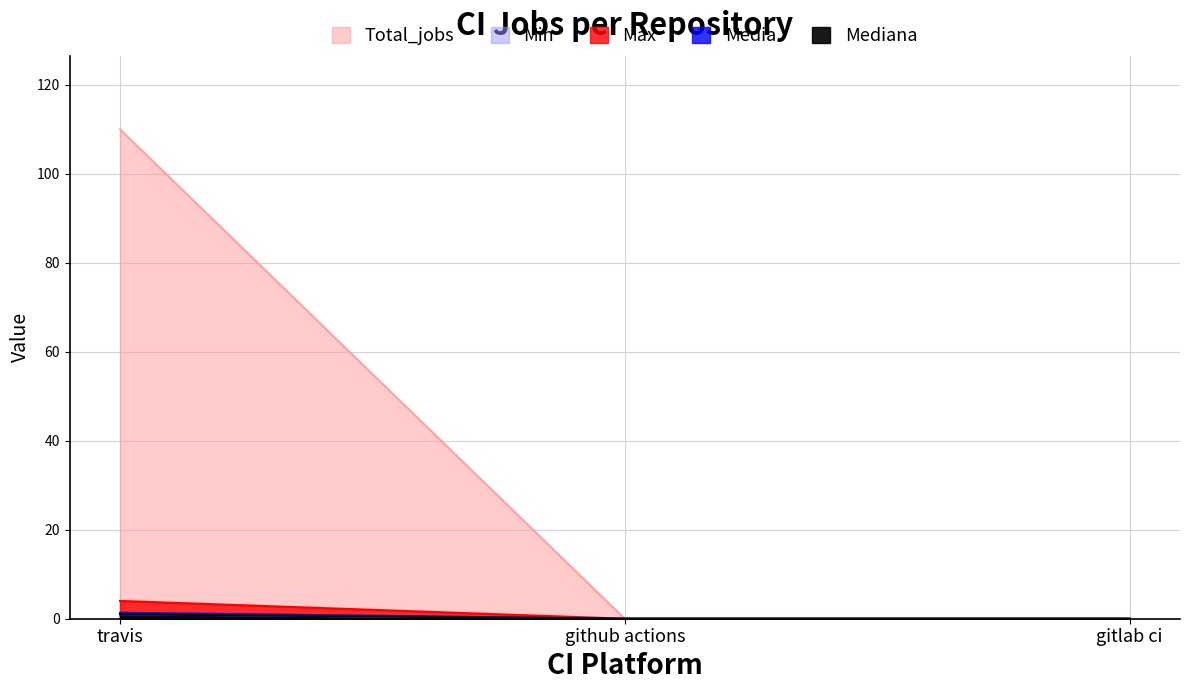

Which has a higher value, gitlab ci or travis?

travis